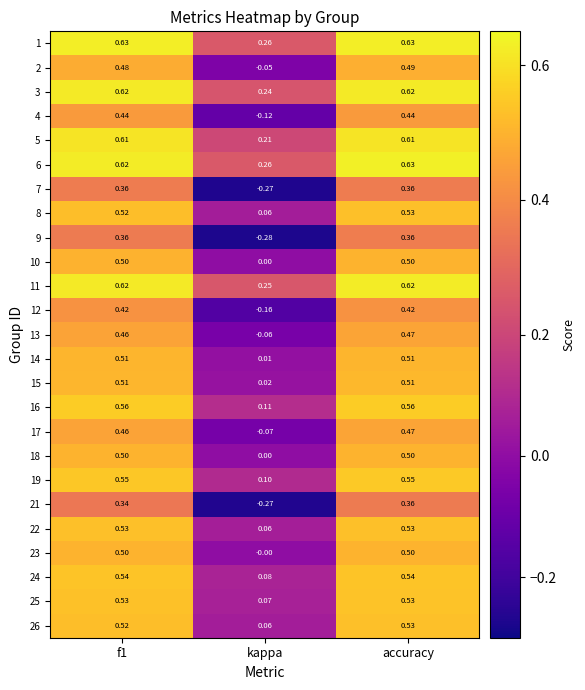

At which category does the chart reach its minimum across all series?

kappa